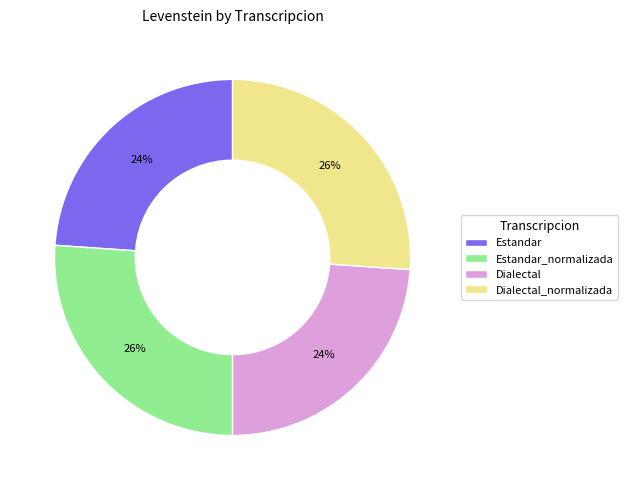

Between Dialectal_normalizada and Estandar, which is larger?

Dialectal_normalizada